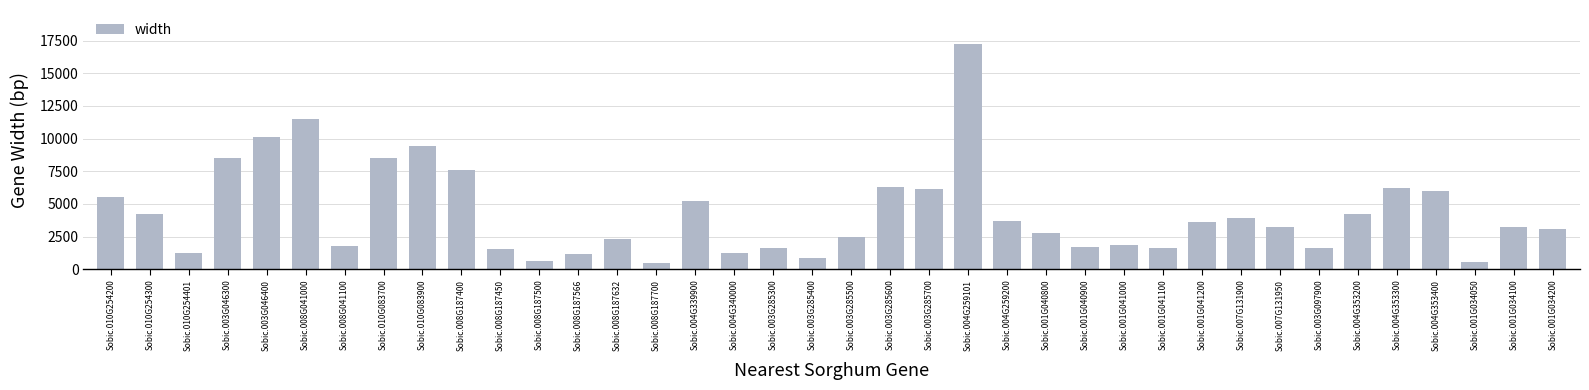

What is the difference between the second highest and minimum values?

11047